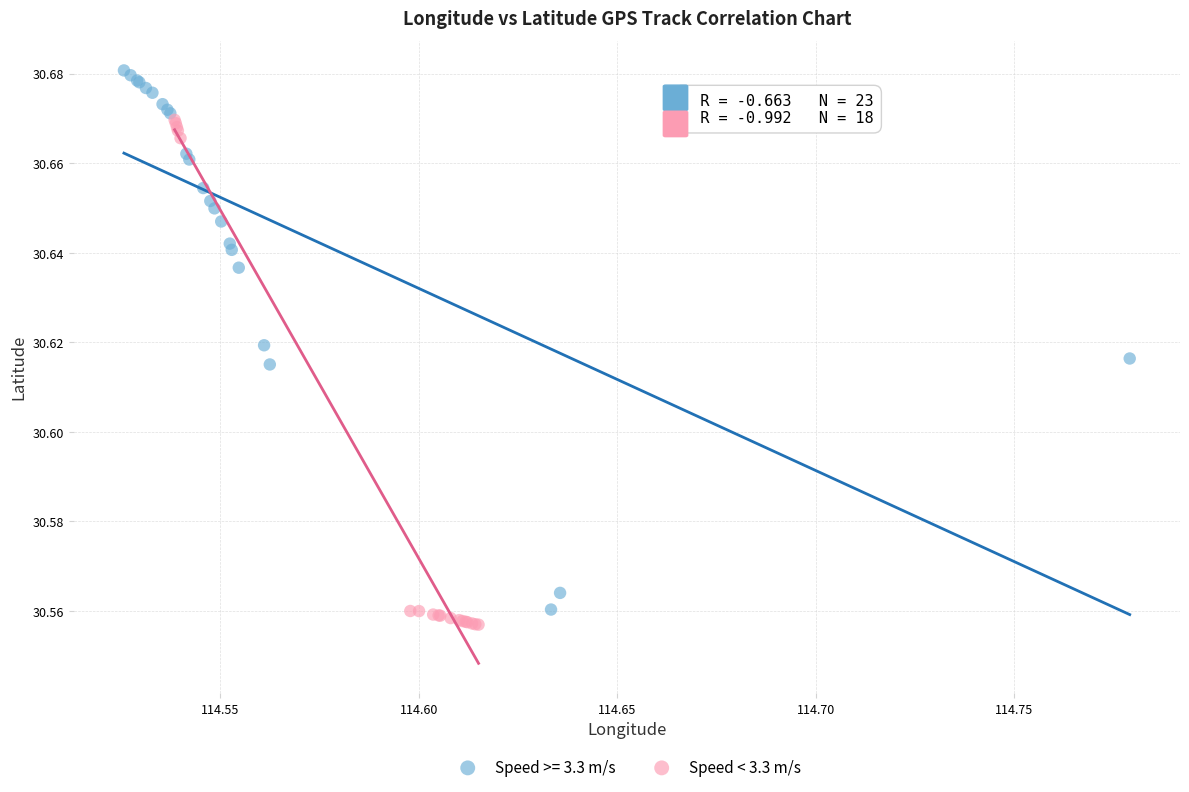

Which series reaches the maximum Y coordinate?

Speed >= 3.3 m/s